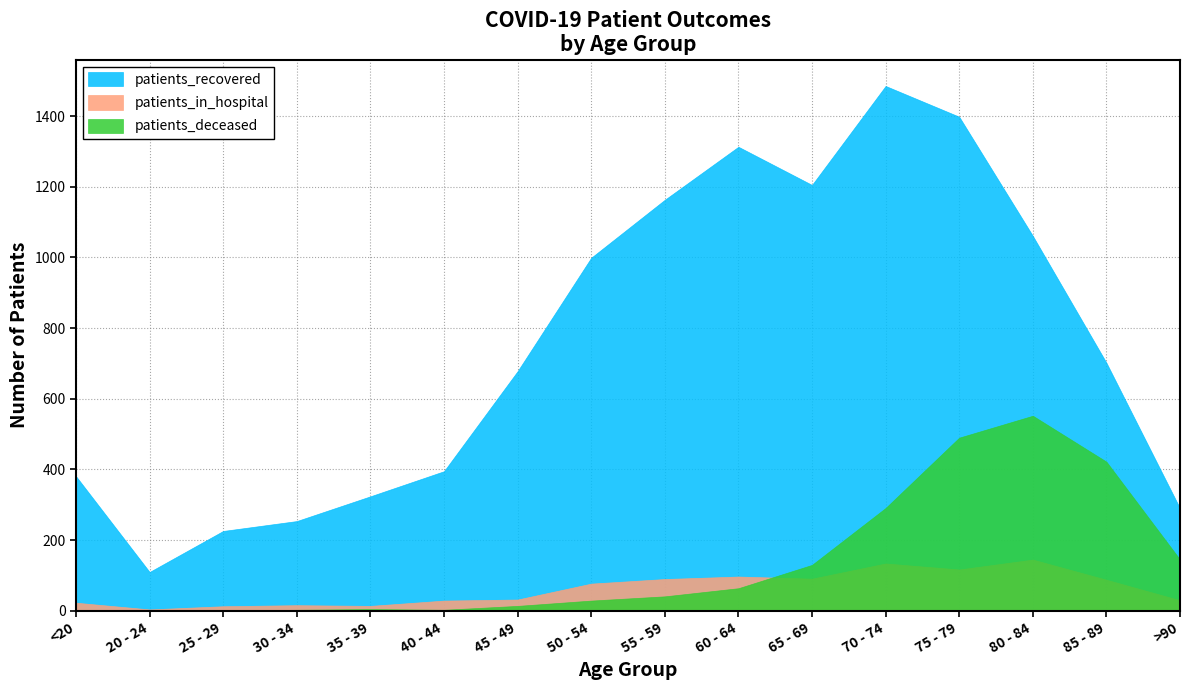

What are all the series names shown in the legend?

patients_recovered, patients_in_hospital, patients_deceased